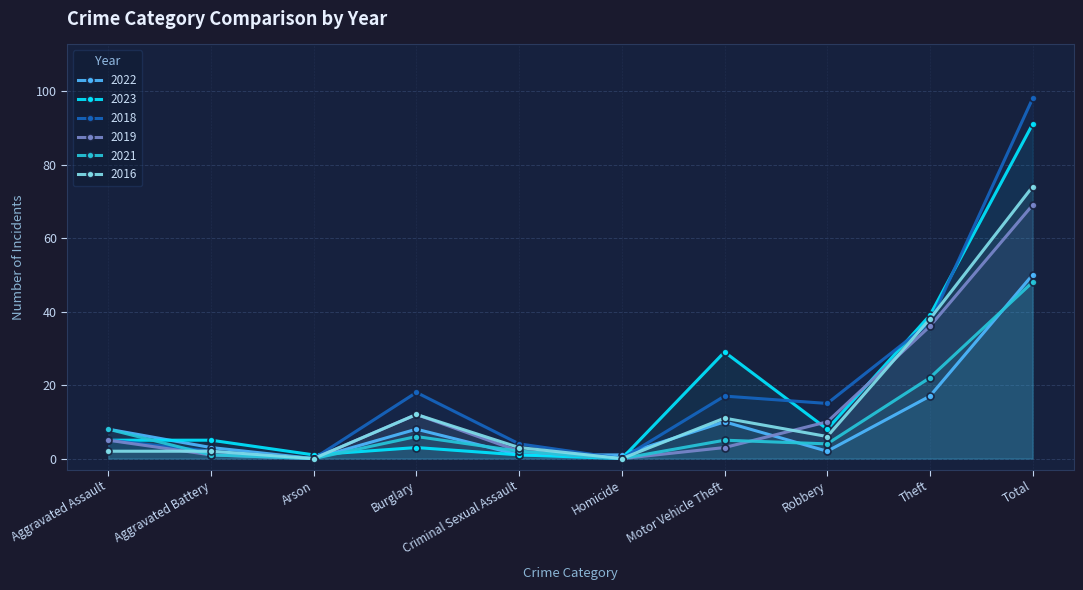

At which category is the sum across all series the highest?

Total